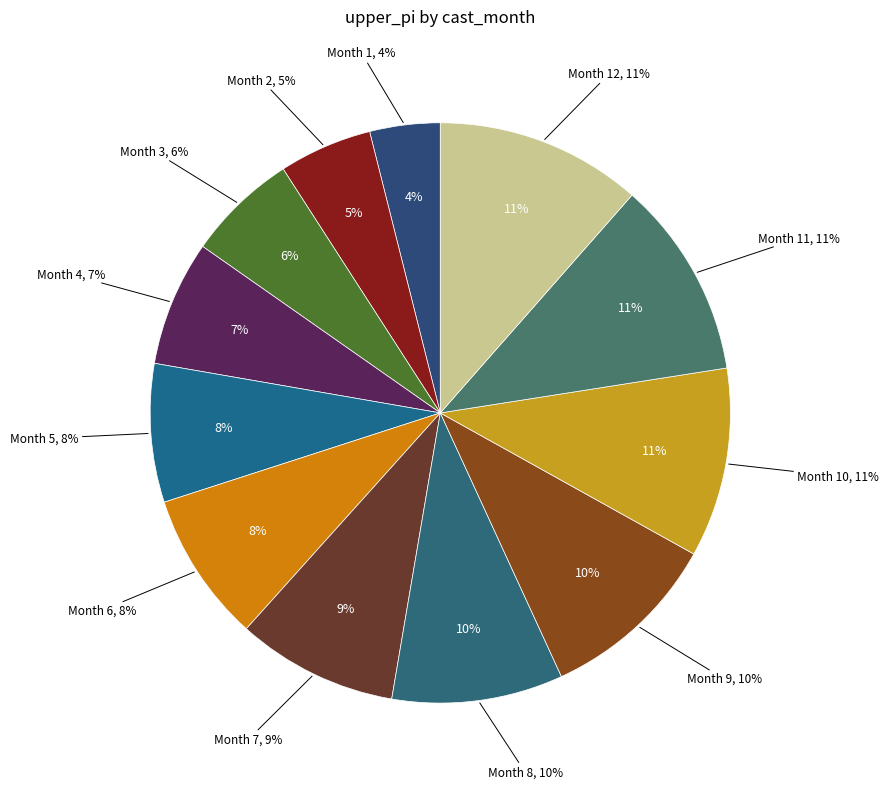

To the nearest percent, what percentage of the pie is 6?

8%